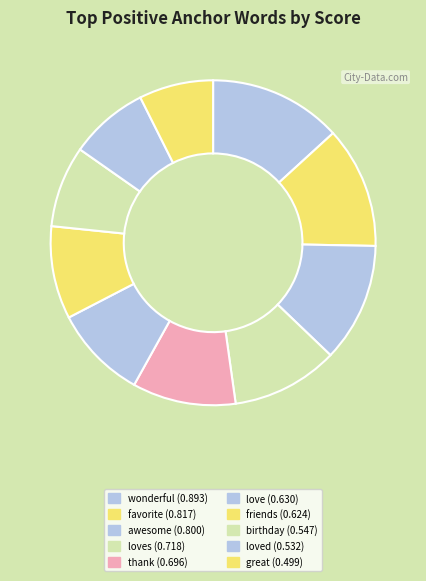

Count the number of slices in the pie.

10